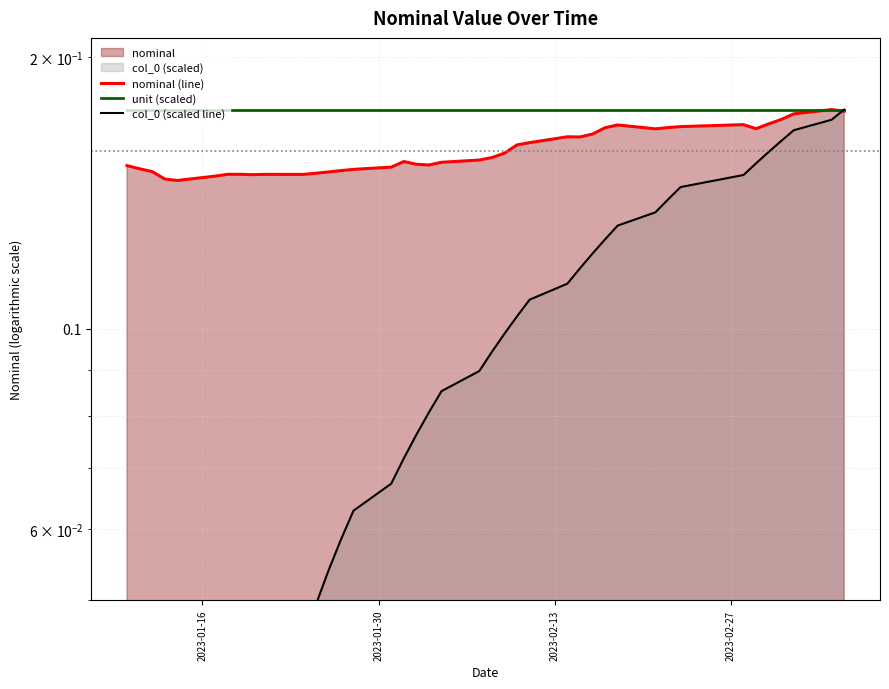

What is the difference between the second highest and second lowest values in the col_0 (scaled line) series?

0.2